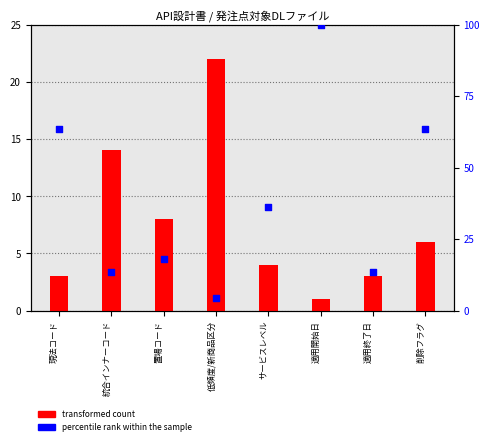

What are all the series names shown in the legend?

transformed count, percentile rank within the sample